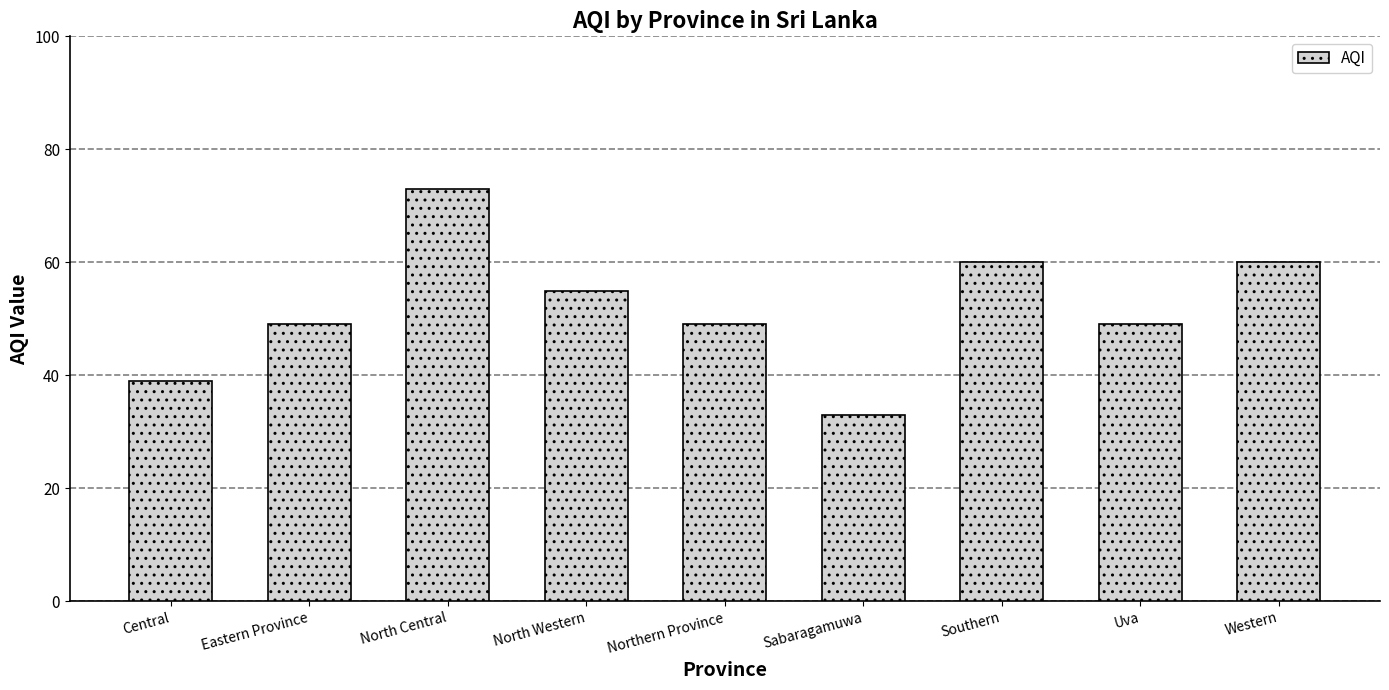

Reading left to right, transcribe all the data shown in this chart.

Central=39	Eastern Province=49	North Central=73	North Western=55	Northern Province=49	Sabaragamuwa=33	Southern=60	Uva=49	Western=60